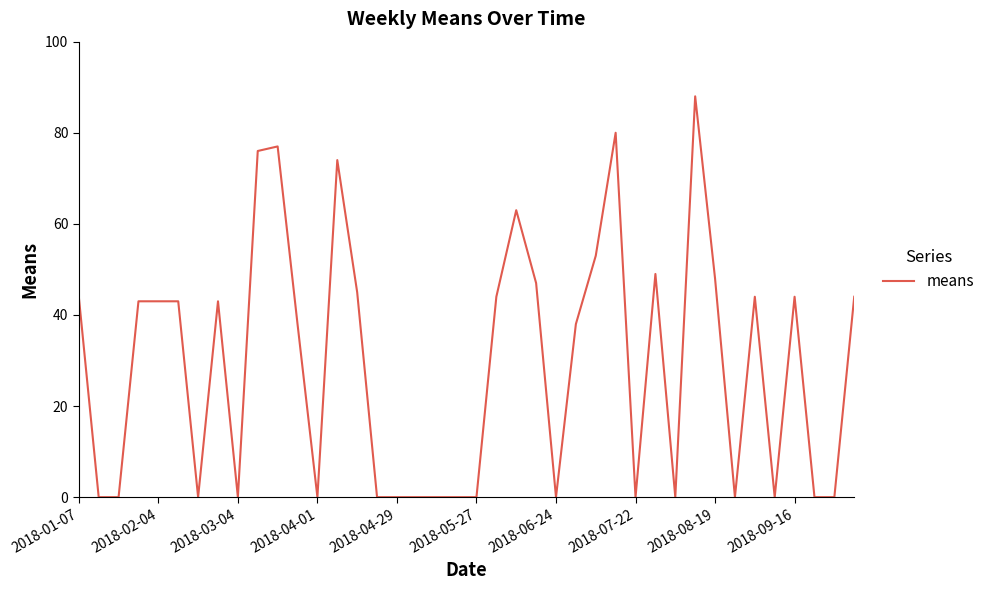

How many lines are shown in the chart?

1